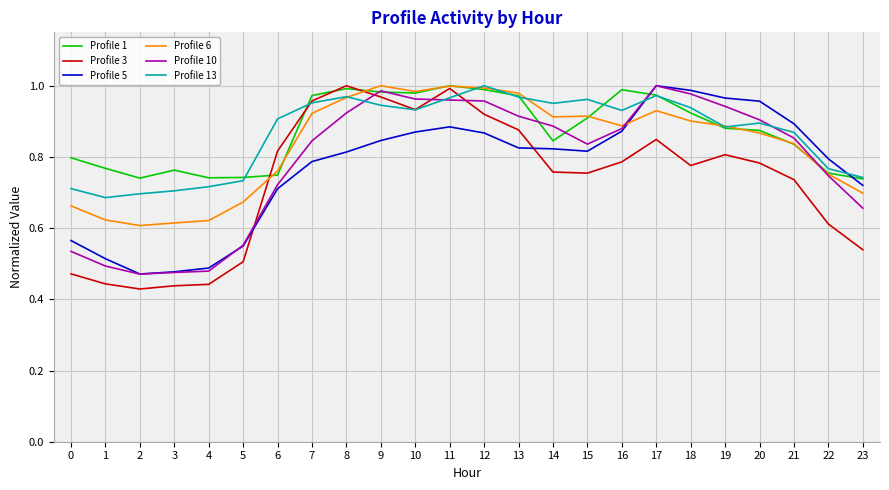

True or false: Profile 13 and Profile 5 intersect in this chart.

True